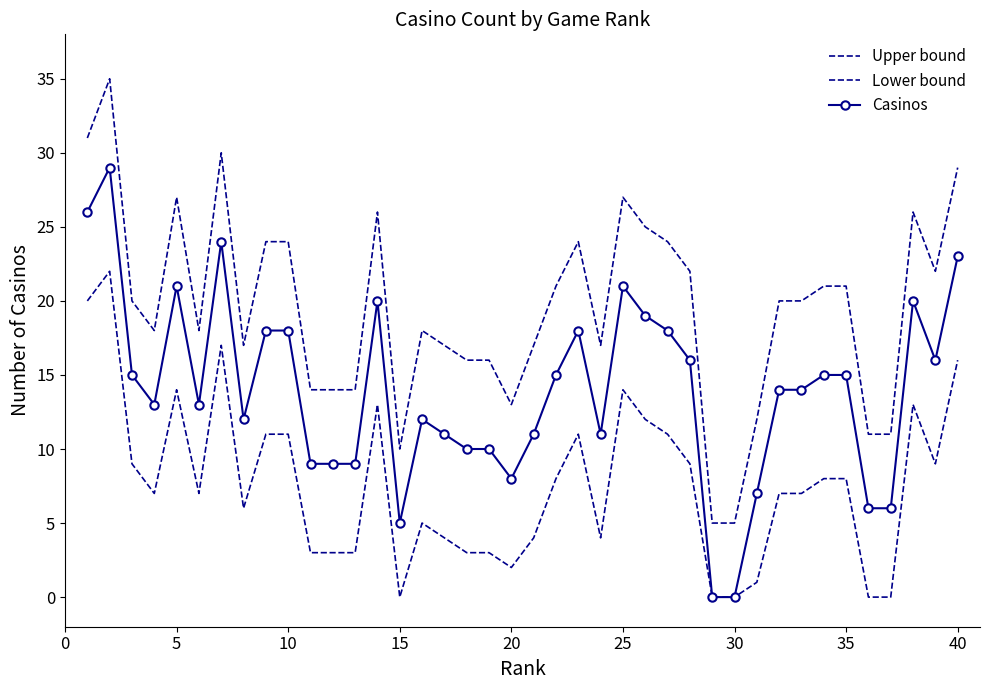

What is the lowest value of the Upper bound series?

5